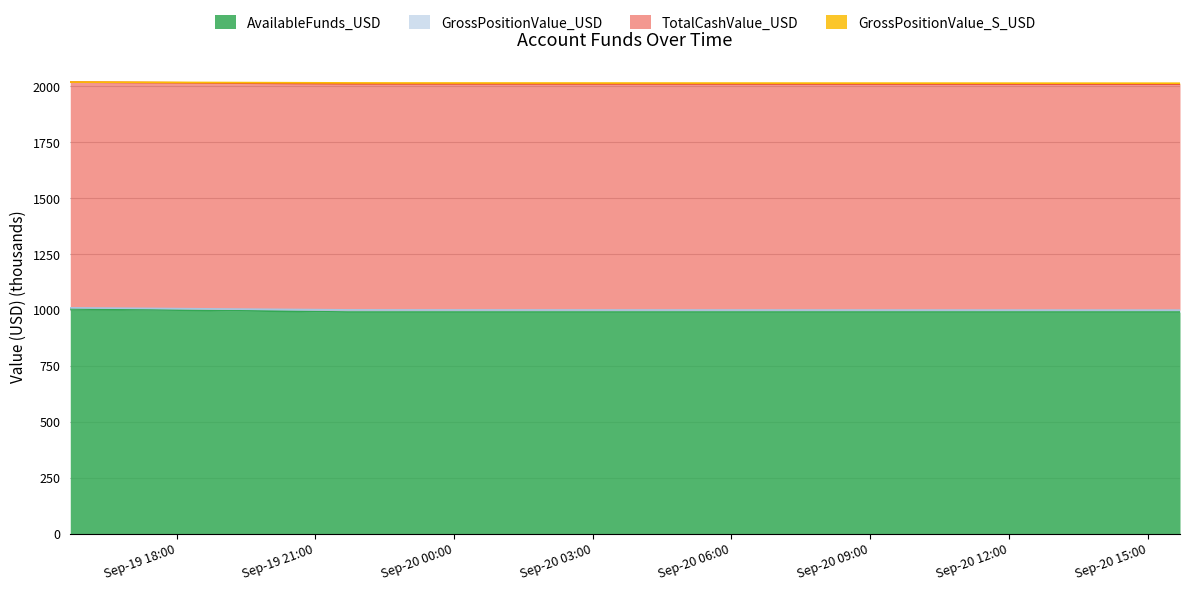

The value of AvailableFunds_USD at 2016-09-19 15:42:06 is 1004.7. True or false?

True